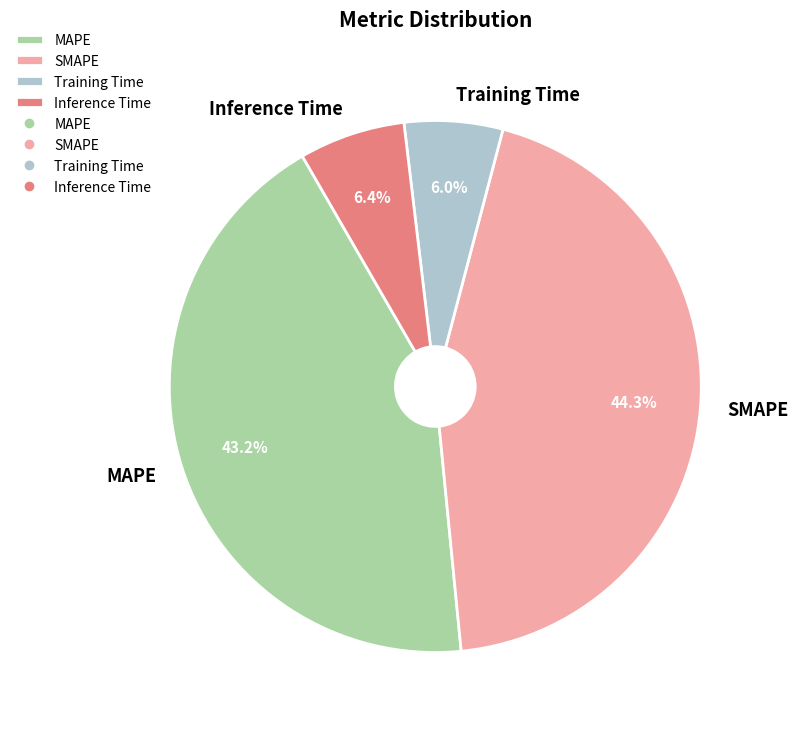

Do Training Time and Inference Time together represent more than half of the pie?

No